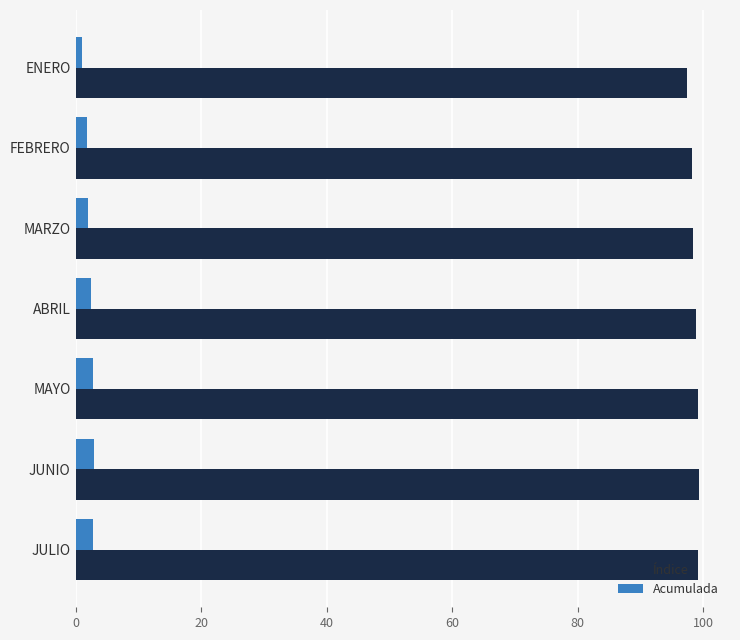

Is it true that Acumulada equals 2.5 at ABRIL?

True